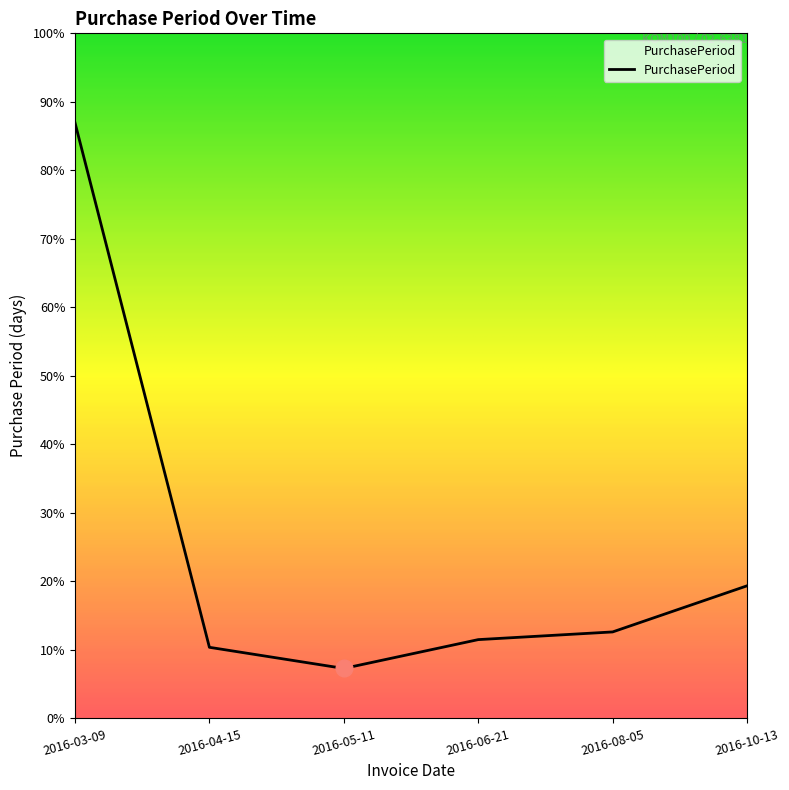

Where is the data nearest to the value 168?

2016-10-13